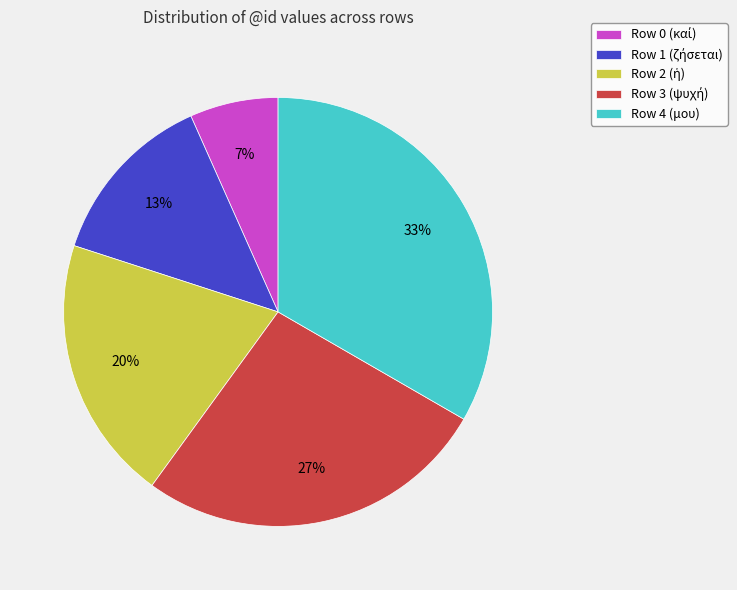

Is there a majority slice in this chart?

No